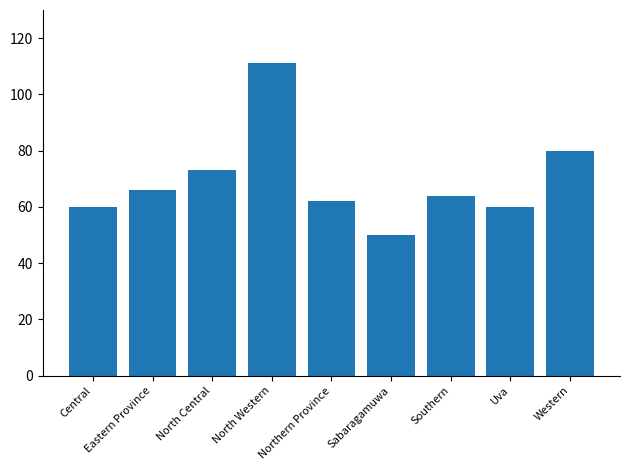

What is the label of the 4th bar from the left?

North Western